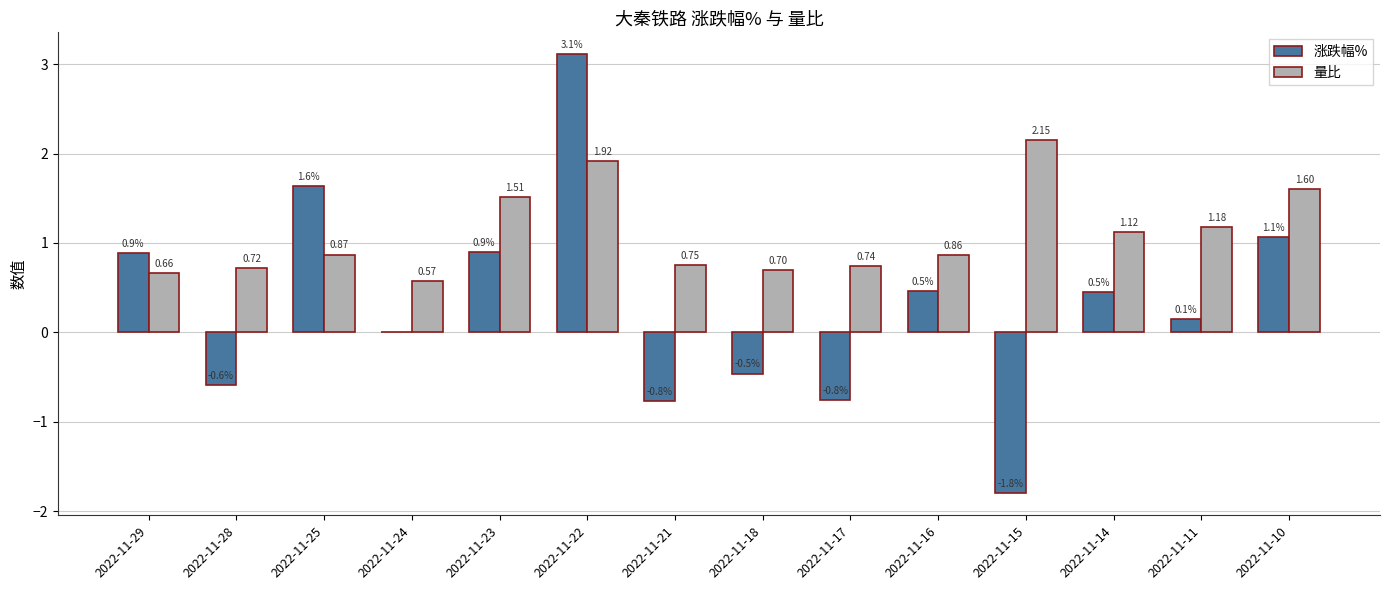

Which series changed the most between 2022-11-16 and 2022-11-10?

量比